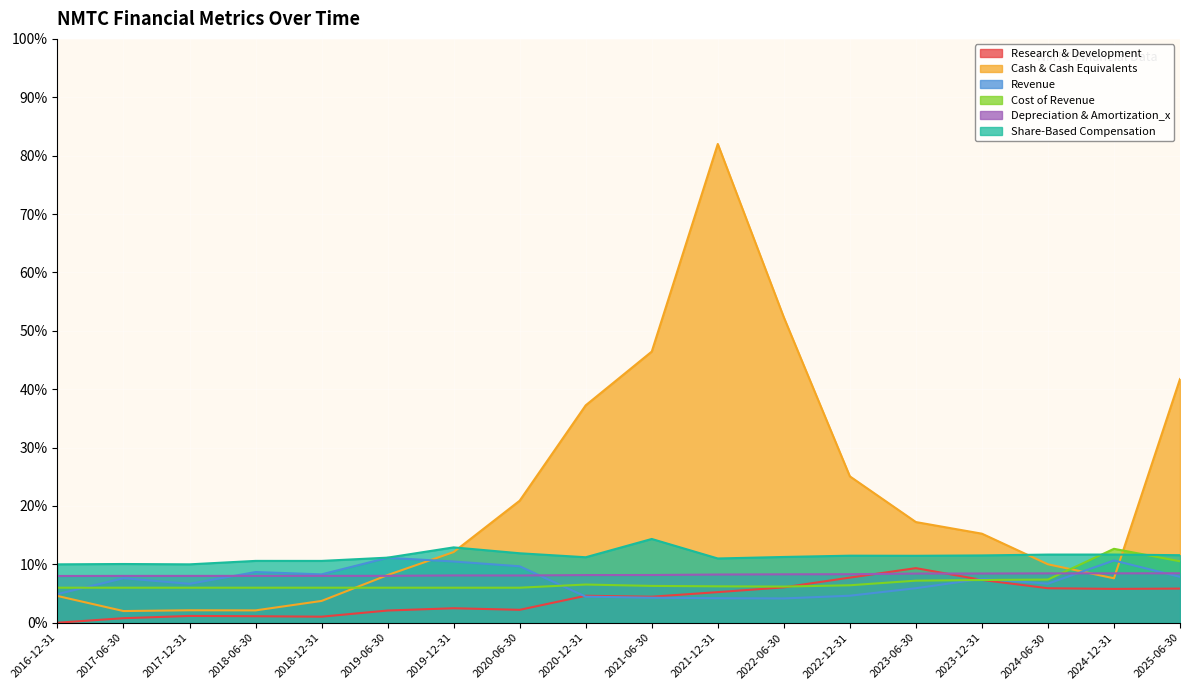

Does the chart display data point markers on the line(s)?

No